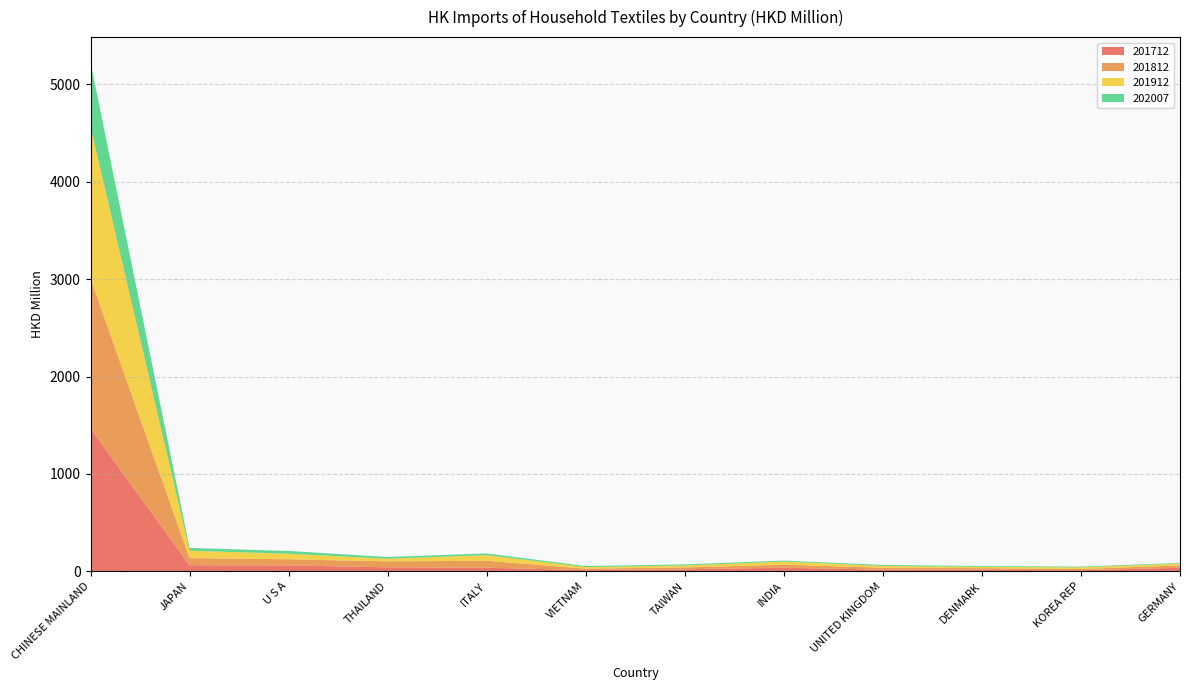

Reading left to right, what are all the values shown in this chart?

201712: CHINESE MAINLAND=1465.0	JAPAN=61.5	U S A=59.4	THAILAND=39.7	ITALY=36.5	VIETNAM=10.7	TAIWAN=19.9	INDIA=36.3	UNITED KINGDOM=15.9	DENMARK=14.0	KOREA REP=10.5	GERMANY=35.6
201812: CHINESE MAINLAND=1540.8	JAPAN=73.1	U S A=62.9	THAILAND=61.5	ITALY=70.6	VIETNAM=15.7	TAIWAN=18.5	INDIA=30.5	UNITED KINGDOM=20.0	DENMARK=17.4	KOREA REP=12.0	GERMANY=24.0
201912: CHINESE MAINLAND=1559.7	JAPAN=75.2	U S A=57.4	THAILAND=27.0	ITALY=58.5	VIETNAM=15.8	TAIWAN=20.5	INDIA=31.9	UNITED KINGDOM=18.5	DENMARK=13.0	KOREA REP=17.3	GERMANY=18.1
202007: CHINESE MAINLAND=660.0	JAPAN=29.5	U S A=28.2	THAILAND=17.8	ITALY=16.8	VIETNAM=10.9	TAIWAN=10.7	INDIA=10.2	UNITED KINGDOM=10.0	DENMARK=8.5	KOREA REP=7.3	GERMANY=7.1